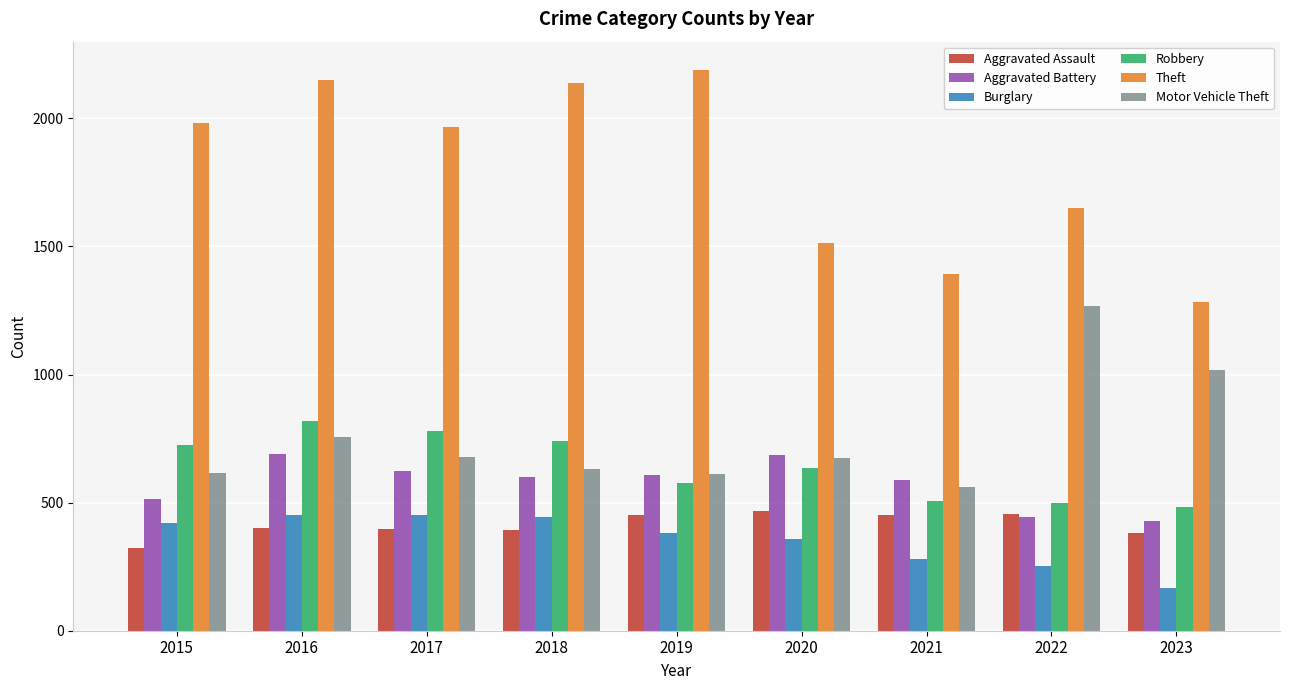

The value of Burglary at 2017 is 453. True or false?

True